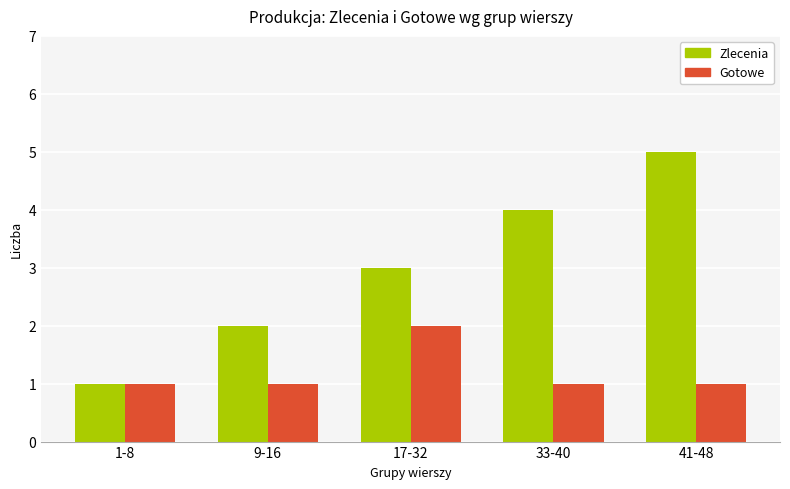

How many bars are there in total?

10